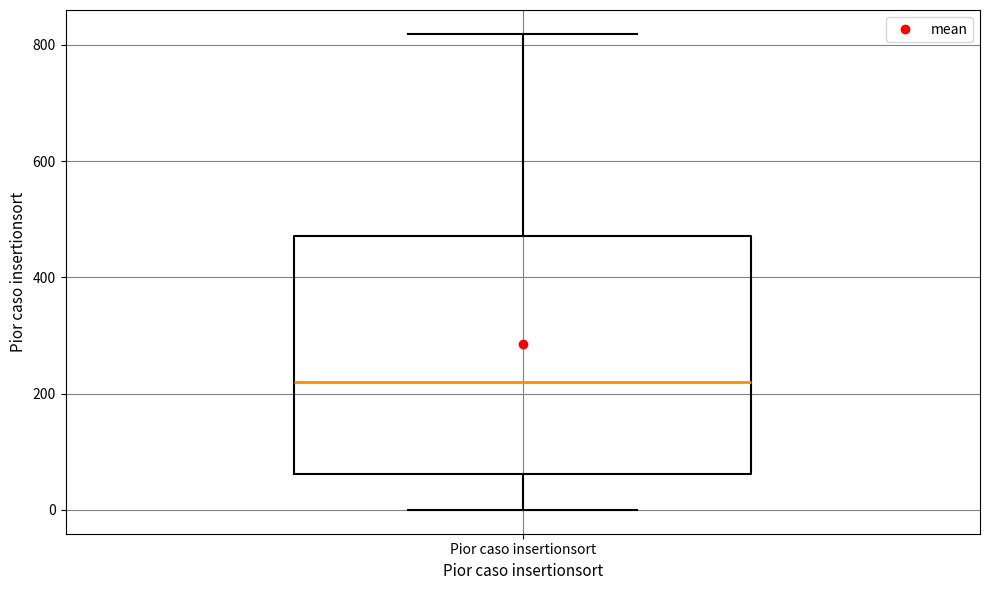

Where does the median line of the box for Pior caso insertionsort sit on the y-axis? The values are not printed on the chart, so give them approximately, as read against the axis.

220